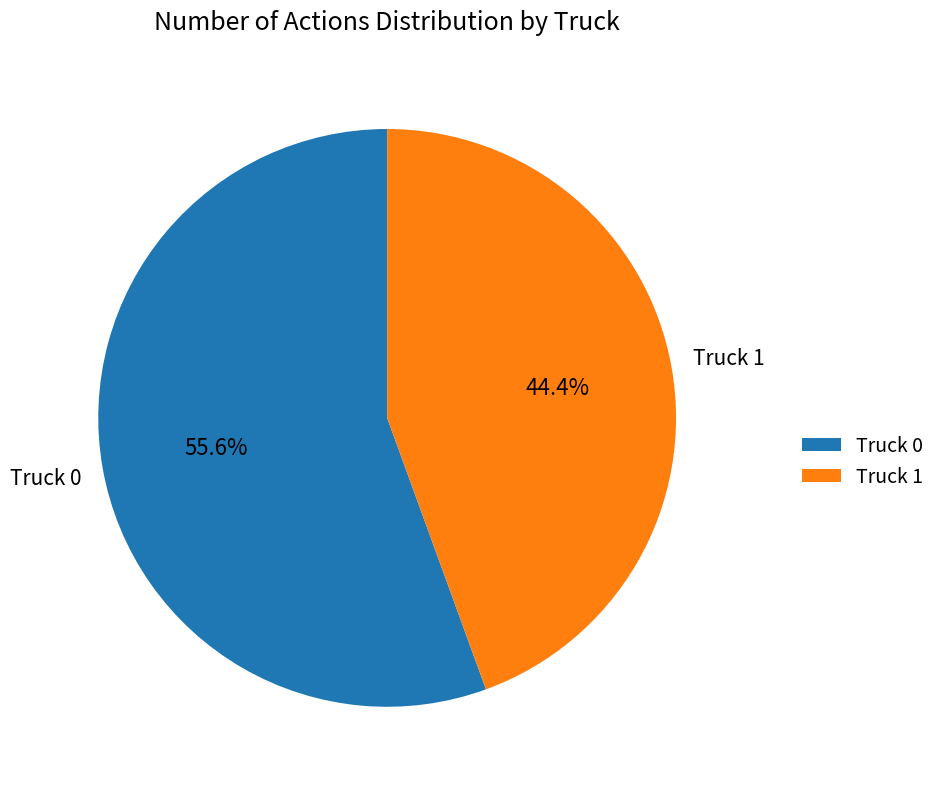

Is Truck 1 the majority of the pie?

No